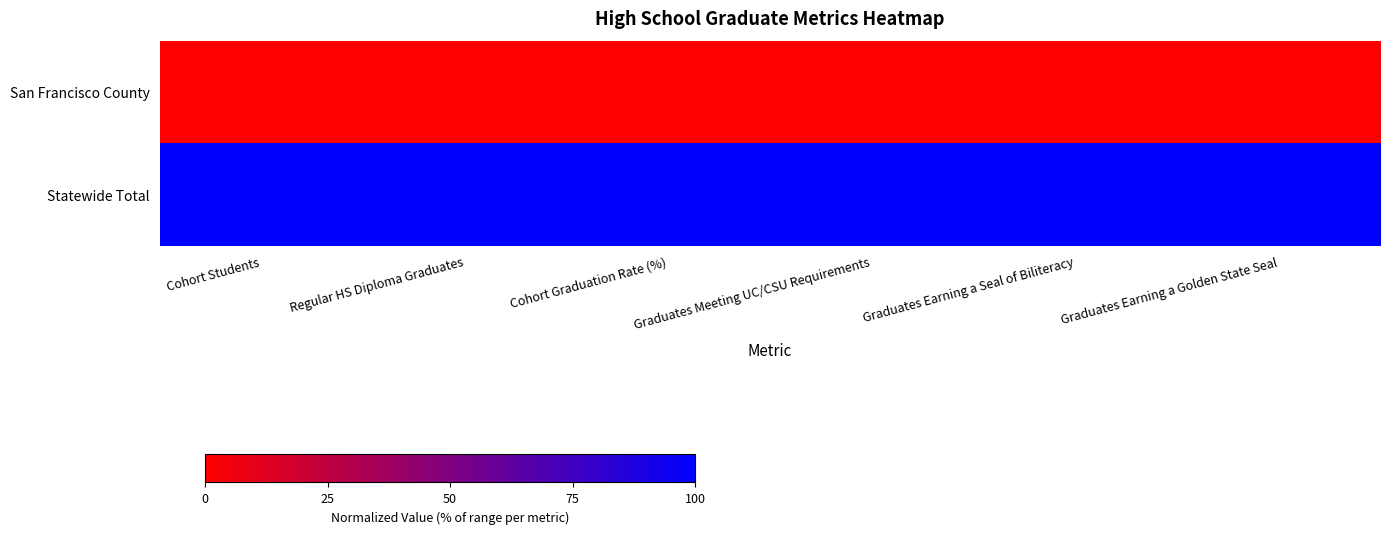

Rank the series by their maximum value, from lowest to highest.

San Francisco County, Statewide Total